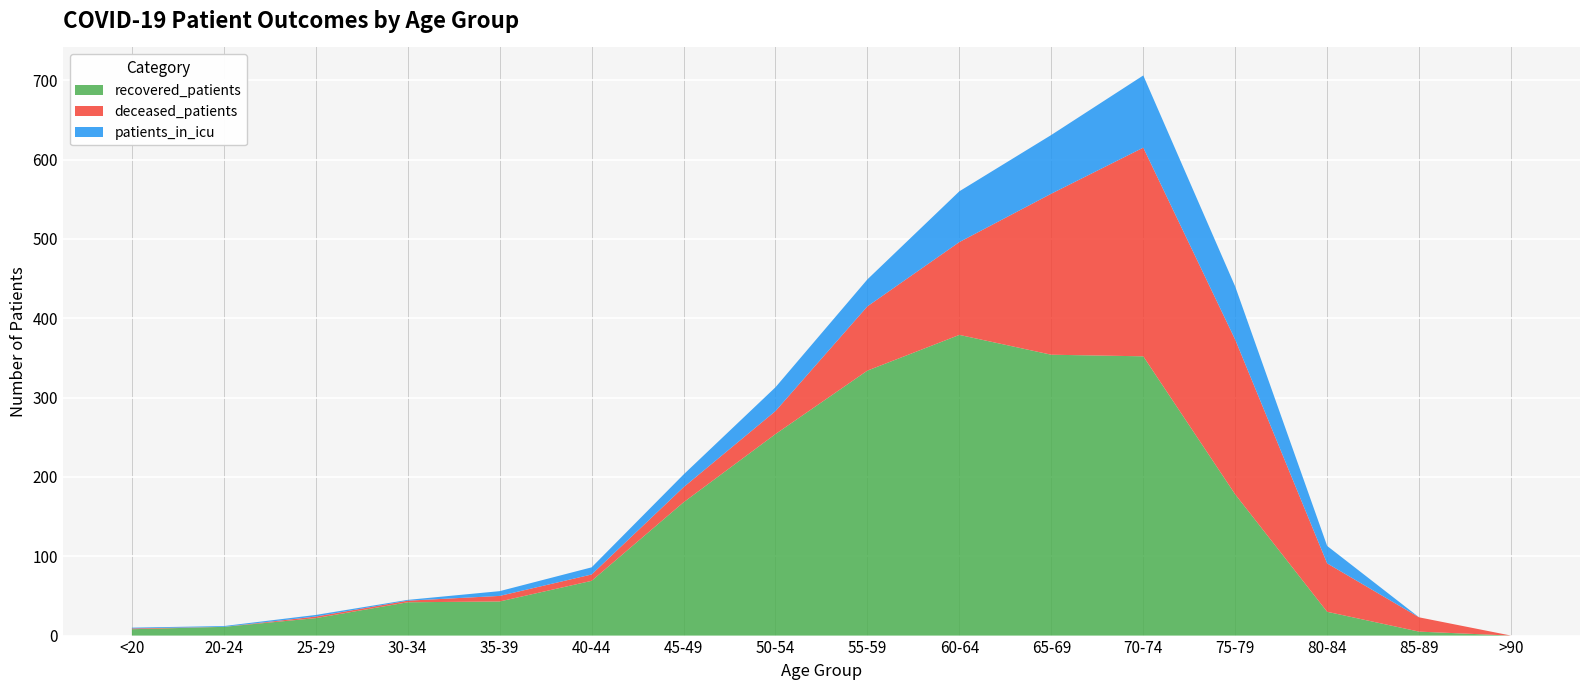

Reading right to left, transcribe all the data shown in this chart.

recovered_patients: >90=0	85-89=5	80-84=30	75-79=178	70-74=352	65-69=354	60-64=379	55-59=334	50-54=254	45-49=168	40-44=69	35-39=43	30-34=42	25-29=22	20-24=11	<20=8
deceased_patients: >90=0	85-89=18	80-84=61	75-79=195	70-74=263	65-69=203	60-64=117	55-59=81	50-54=29	45-49=19	40-44=8	35-39=7	30-34=2	25-29=2	20-24=0	<20=1
patients_in_icu: >90=0	85-89=0	80-84=22	75-79=67	70-74=91	65-69=74	60-64=64	55-59=34	50-54=30	45-49=16	40-44=9	35-39=6	30-34=1	25-29=2	20-24=1	<20=1